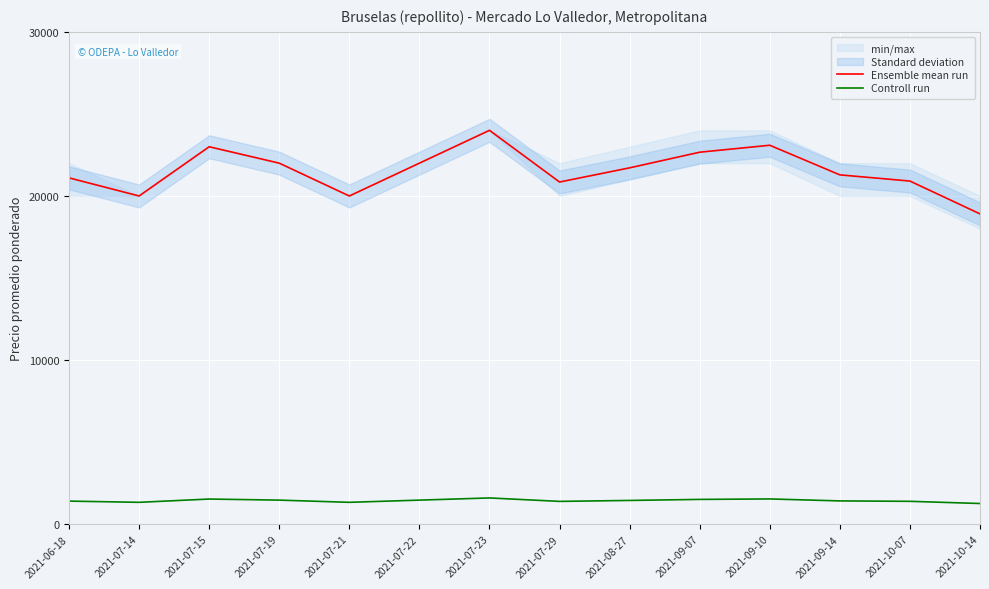

Between 2021-07-22 and 2021-10-07, which series saw the biggest shift?

Ensemble mean run